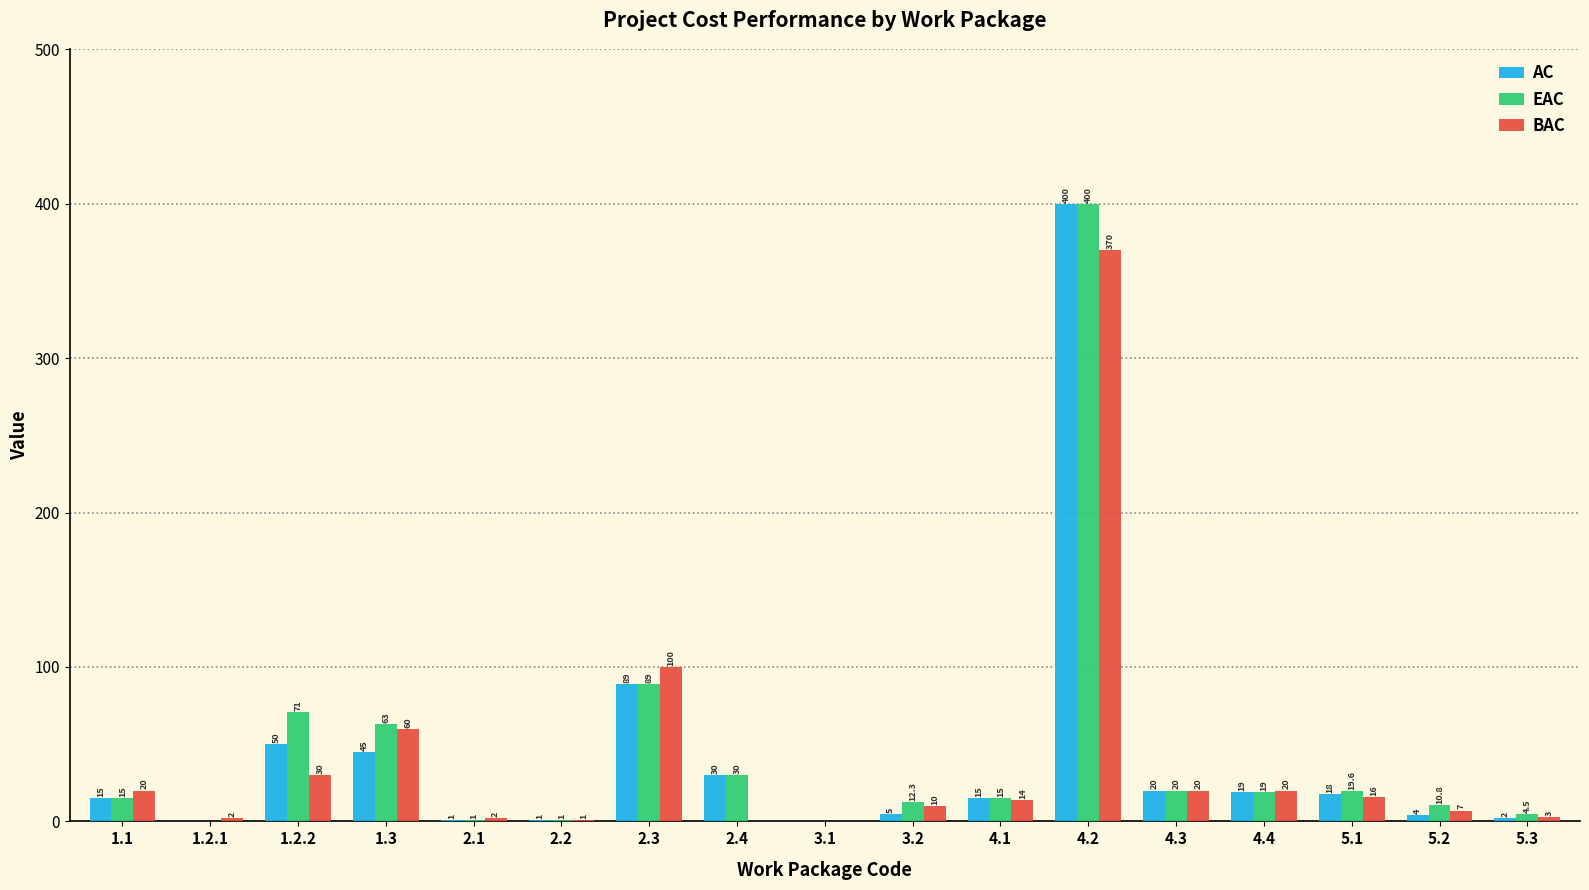

What is the sum of all BAC values?

675.0